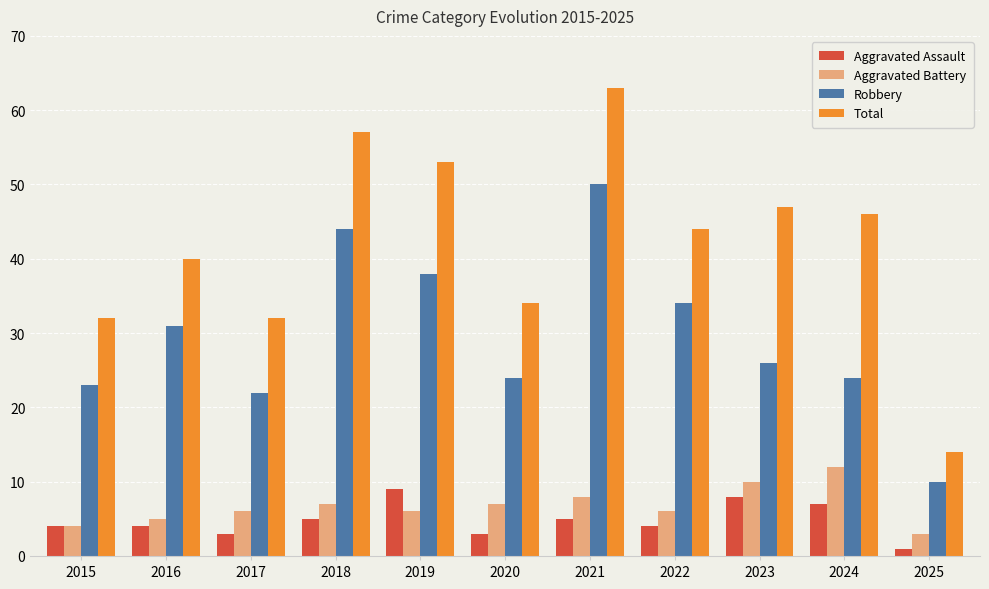

What is the total value across all series at 2018?

113